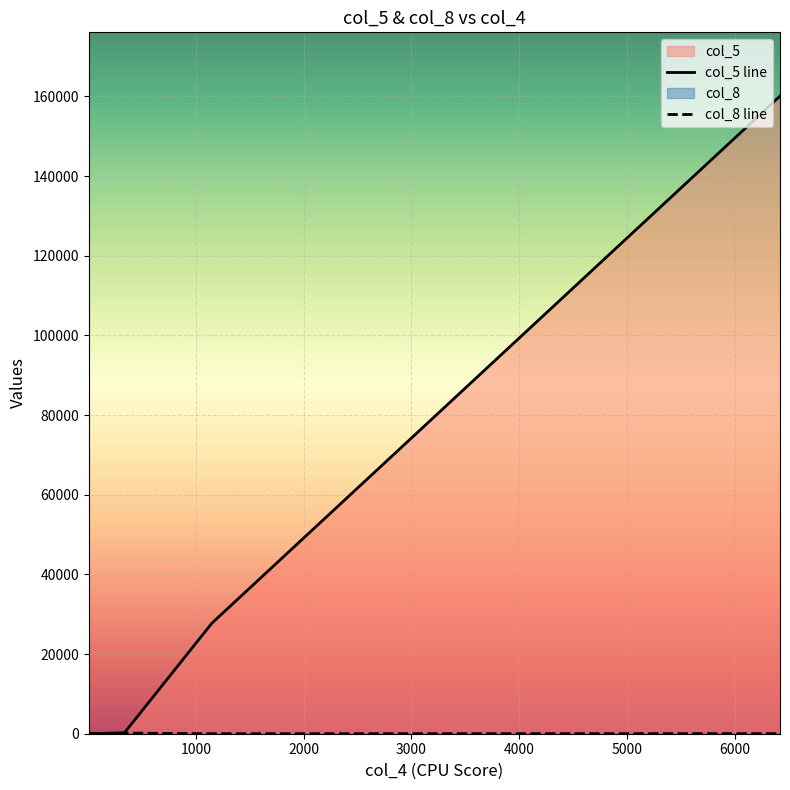

What is the value of the col_8 point at the 2nd from the left?

159